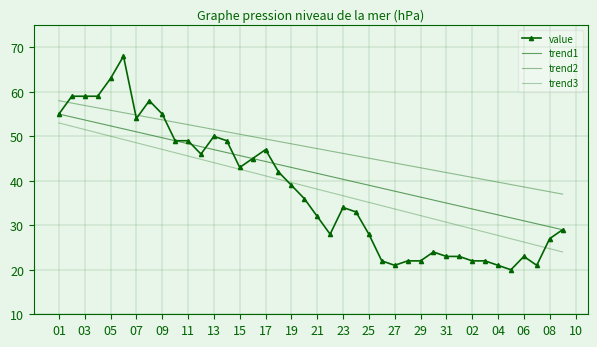

Which series has the widest spread of values?

value